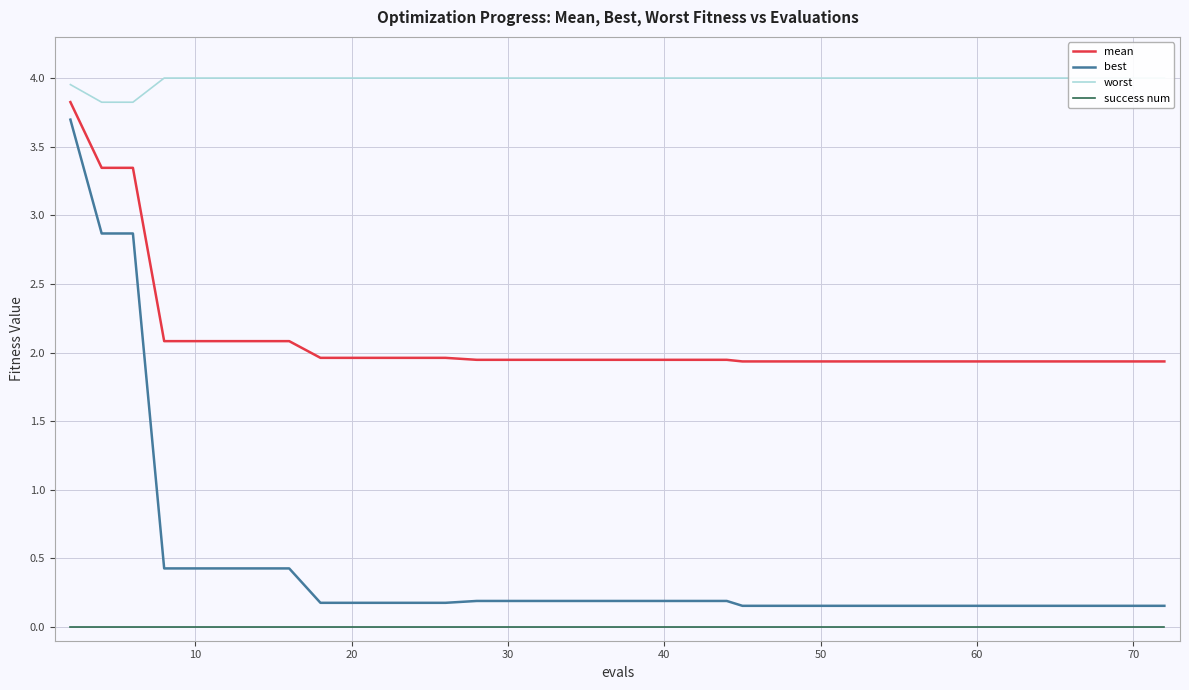

True or false: mean and best intersect in this chart.

False